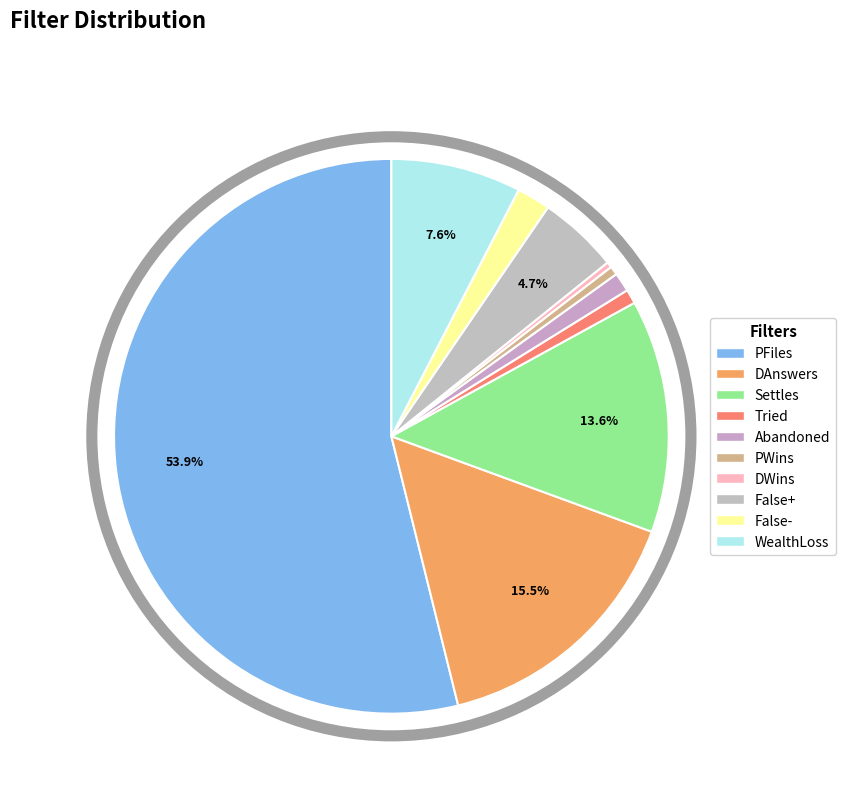

What is the majority slice?

PFiles